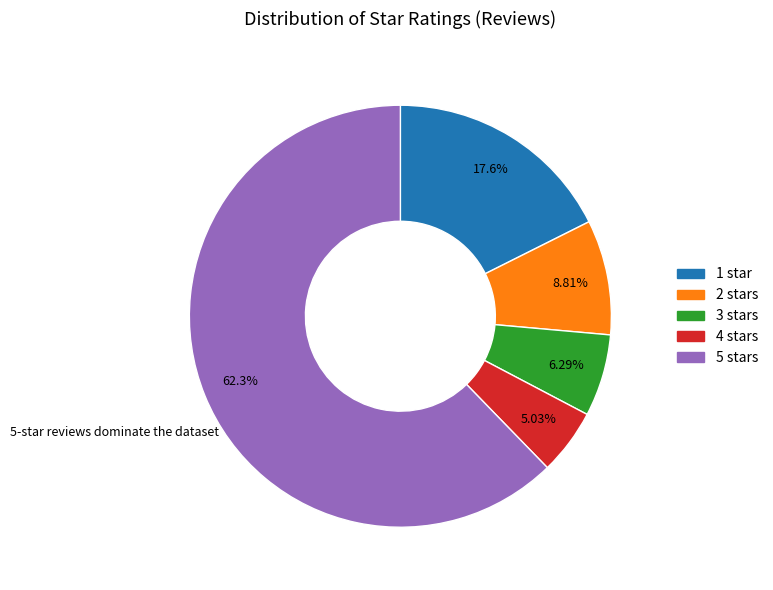

Is it true that 2 stars is 9% of the pie?

True